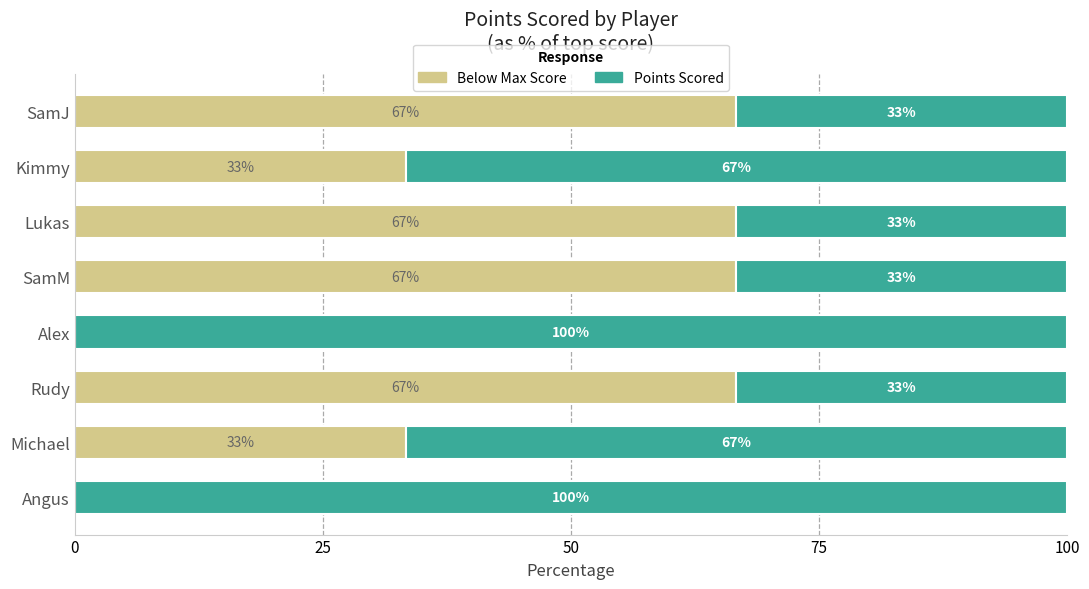

What is the total value across all series at Rudy?

100.0